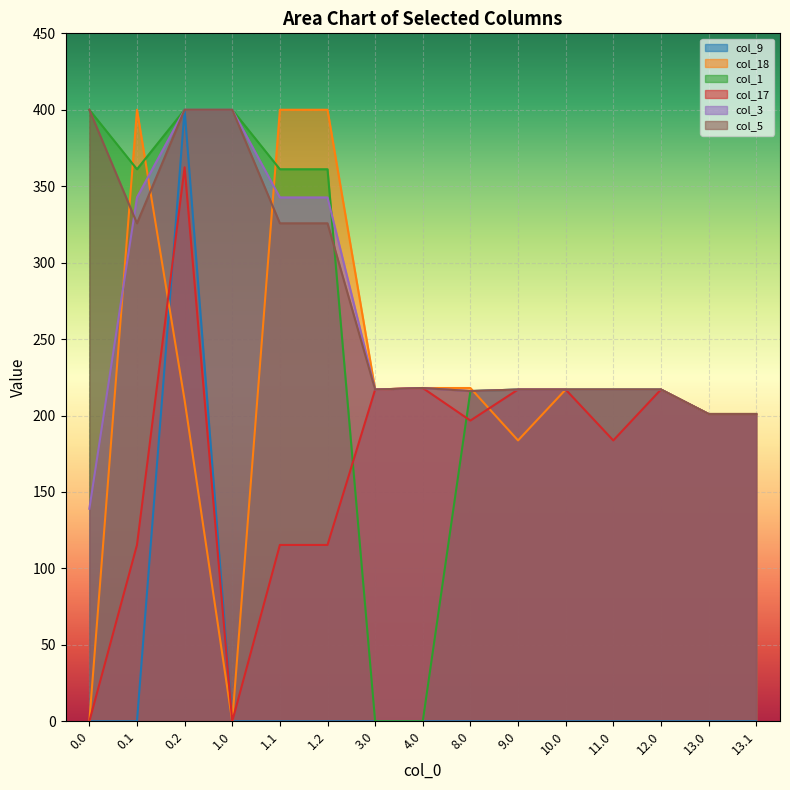

True or false: col_5 has more than 1 interior local peaks.

True